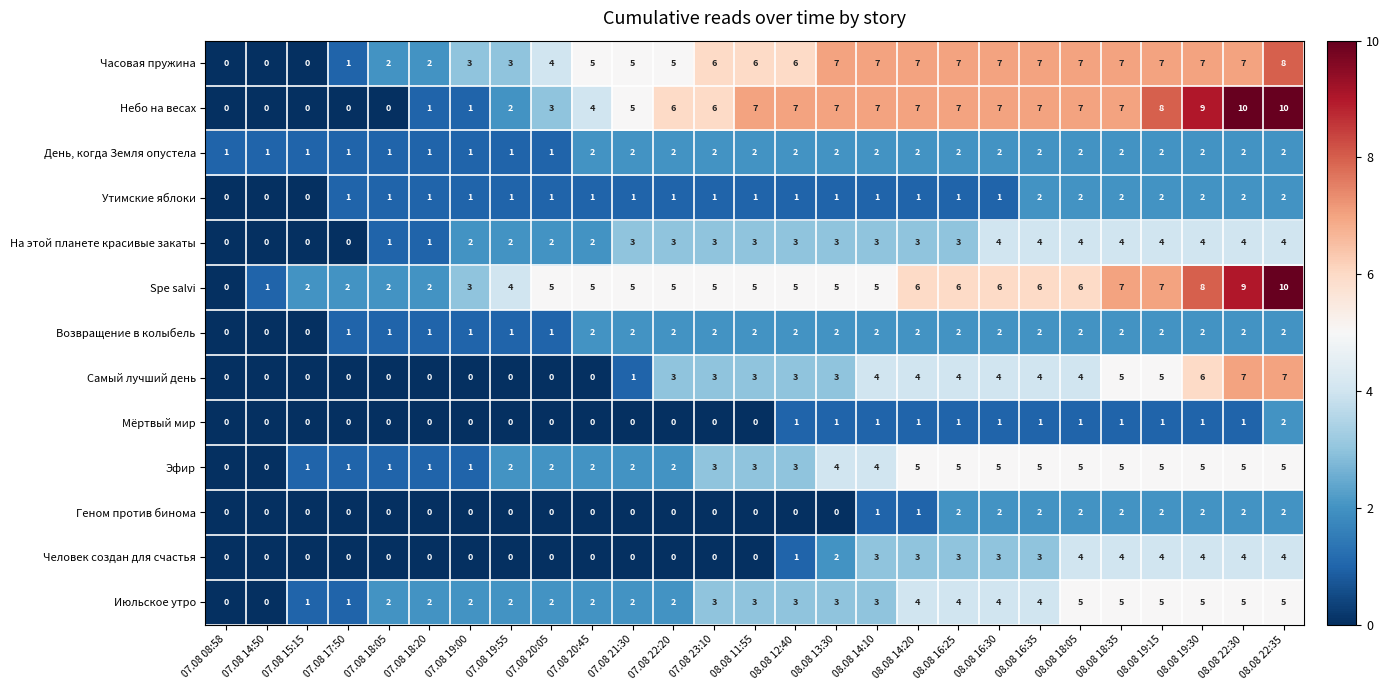

True or false: Человек создан для счастья has a value of 2 at 07.08 18:20.

False